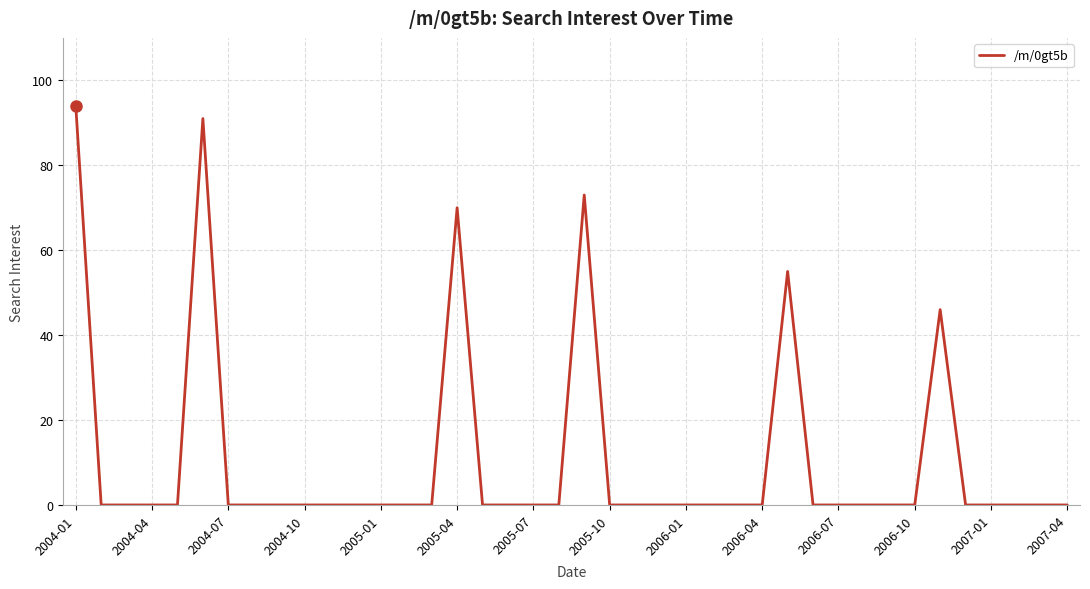

What is the greatest value displayed?

94